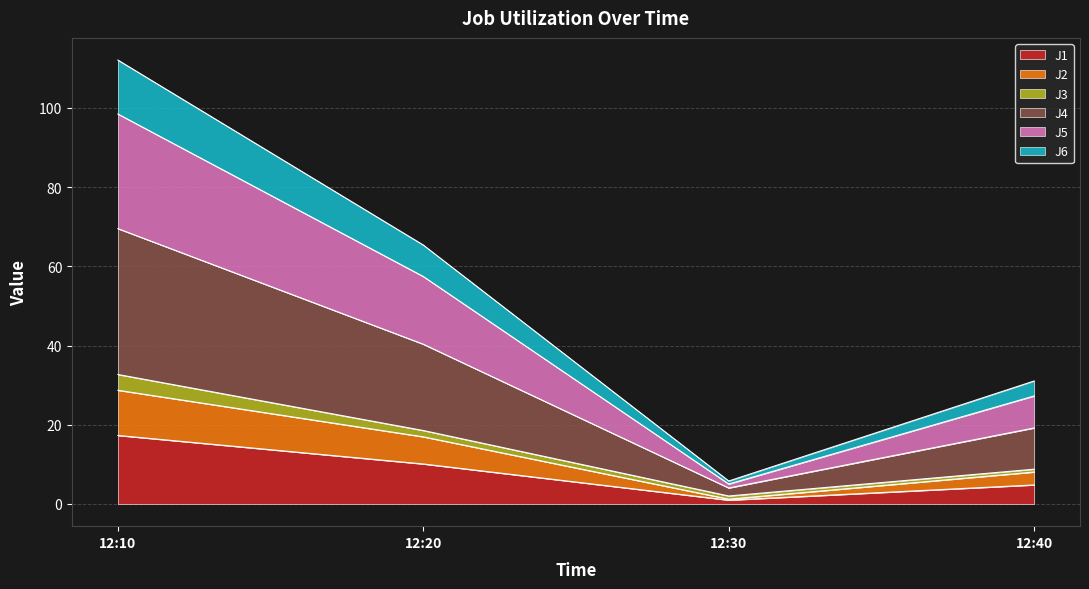

True or false: J5 has a value of 48.3 at 12:40.

False